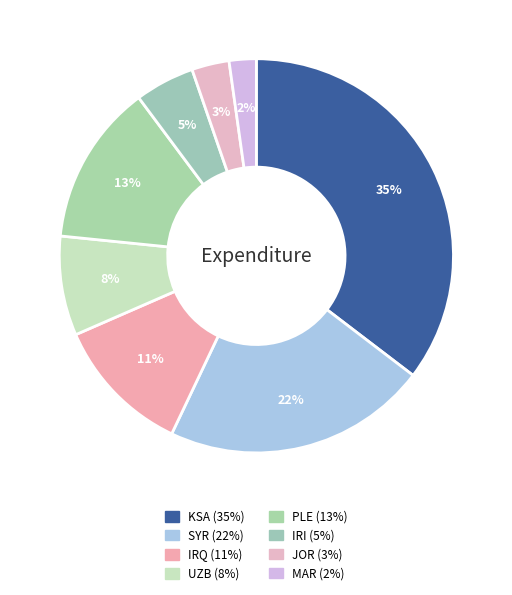

Count the number of slices in the pie.

8